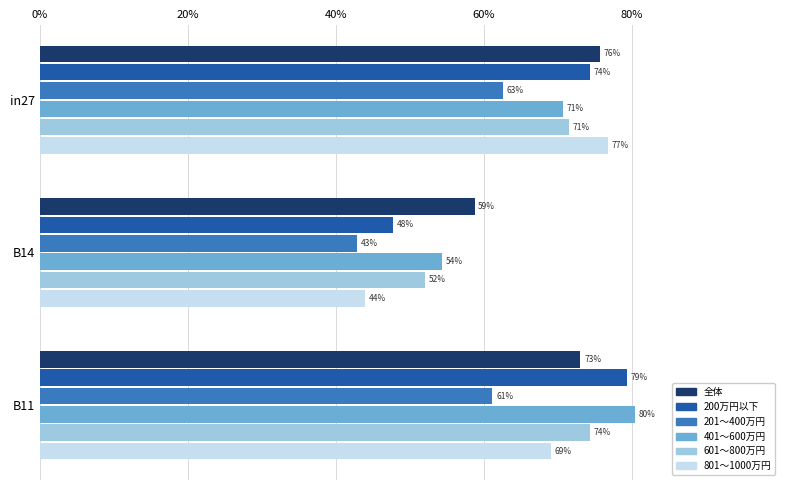

Reading left to right, extract all data points from this chart.

job148_scenario1_274: 0.8	0.6	0.7
job151_scenario1_277: 0.7	0.5	0.8
job152_scenario0_278: 0.6	0.4	0.6
job153_scenario1_279: 0.7	0.5	0.8
job154_scenario1_280: 0.7	0.5	0.7
job155_scenario1_282: 0.8	0.4	0.7